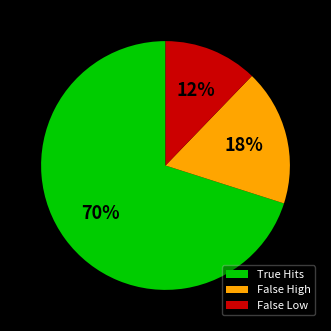

To the nearest percent, what is the average slice percentage?

33%